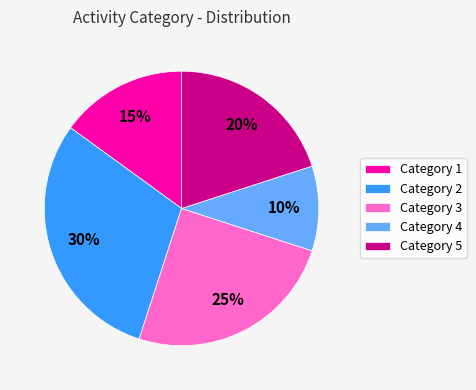

Count the number of slices in the pie.

5